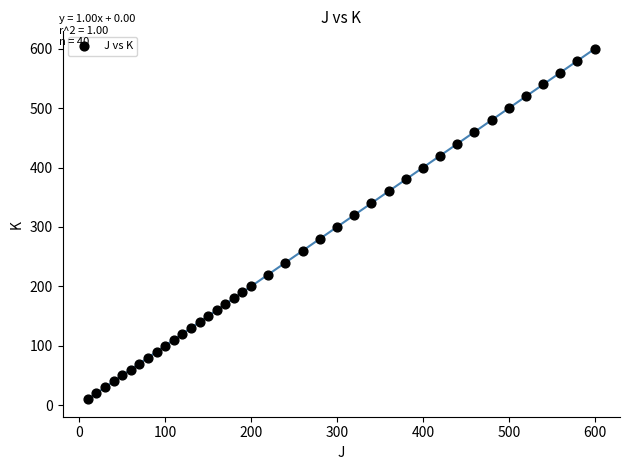

What is the range of X values (max minus min)?

590